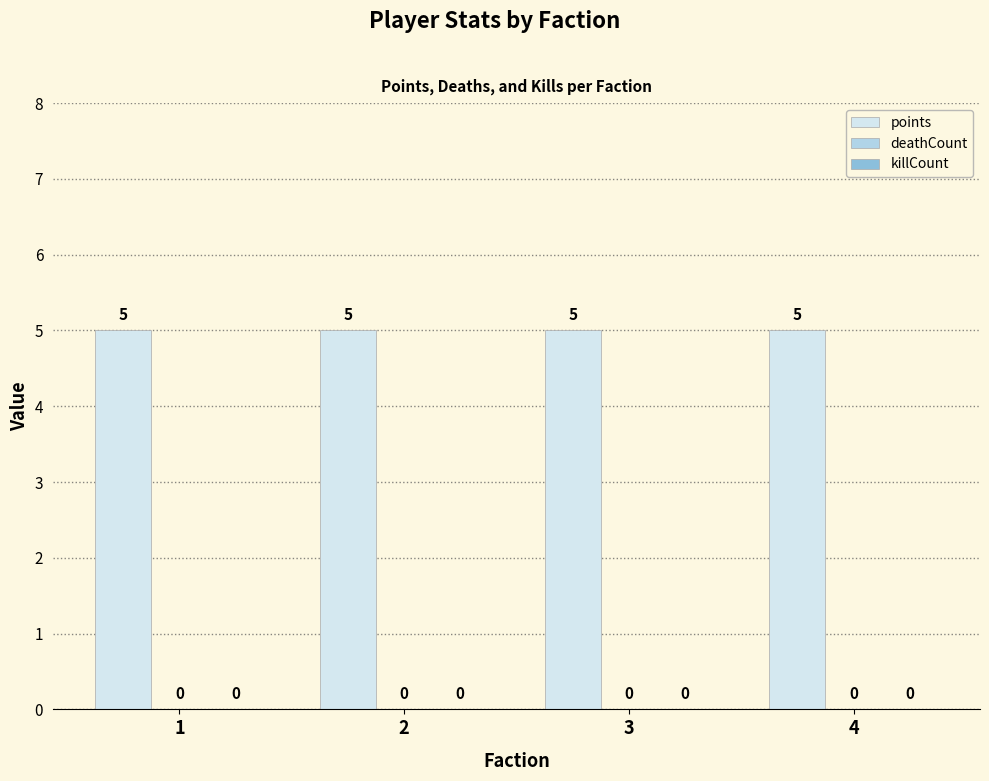

What are all the series names shown in the legend?

points, deathCount, killCount